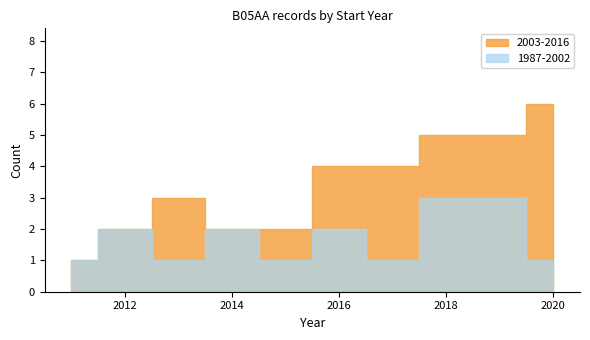

At which label is 1987-2002 closest to 1?

2011